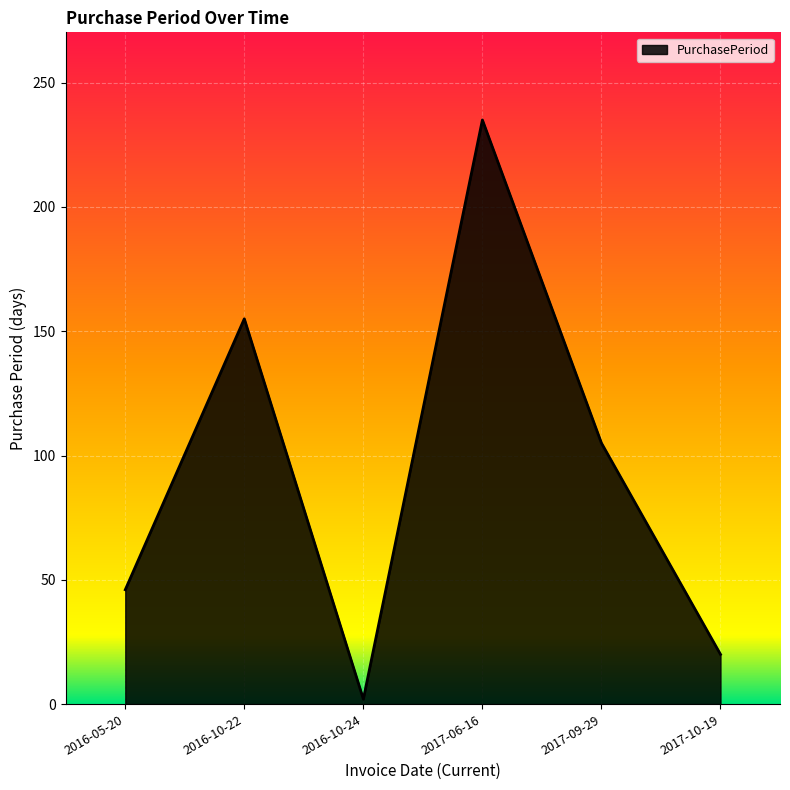

True or false: the data shows 235 at 2017-06-16.

True